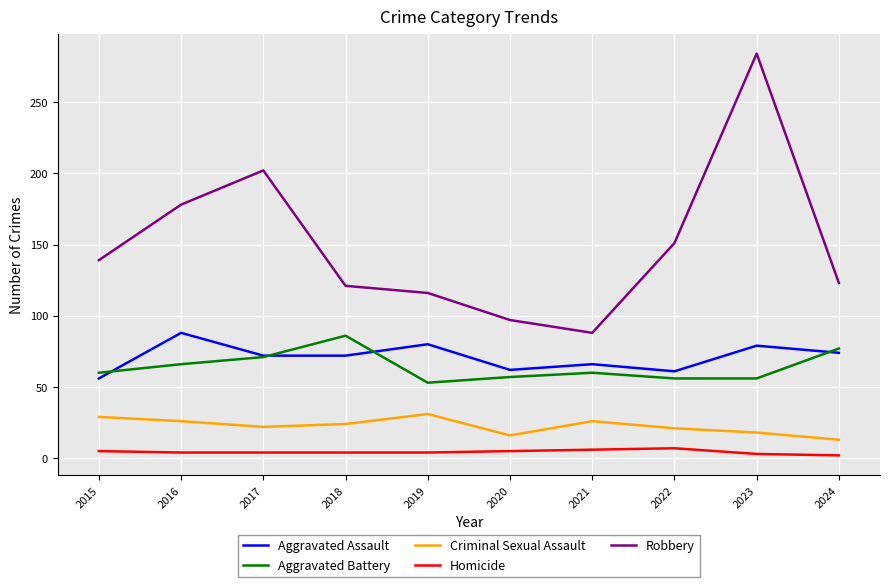

Where is Robbery nearest to the value 186?

2016